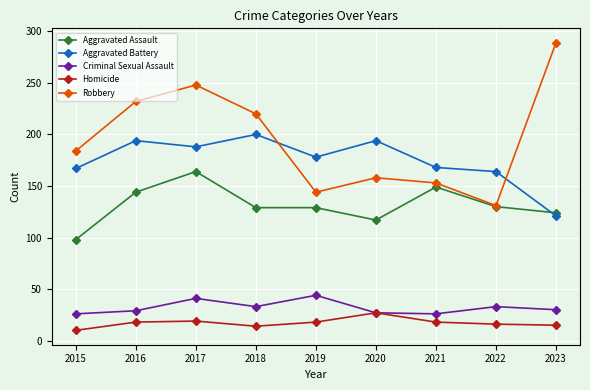

Does the chart have visible grid lines?

Yes